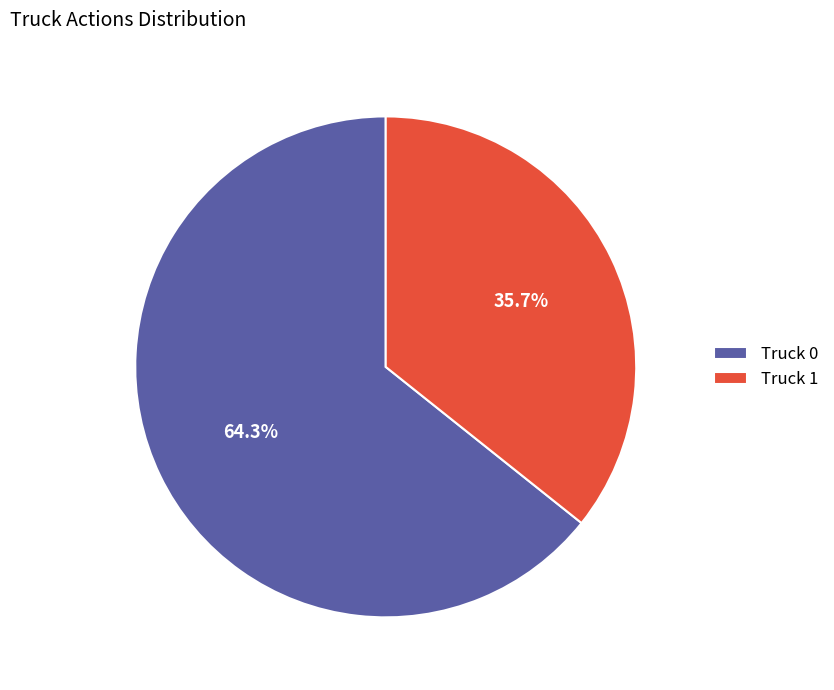

To the nearest percent, what percentage of the pie is Truck 0?

64%